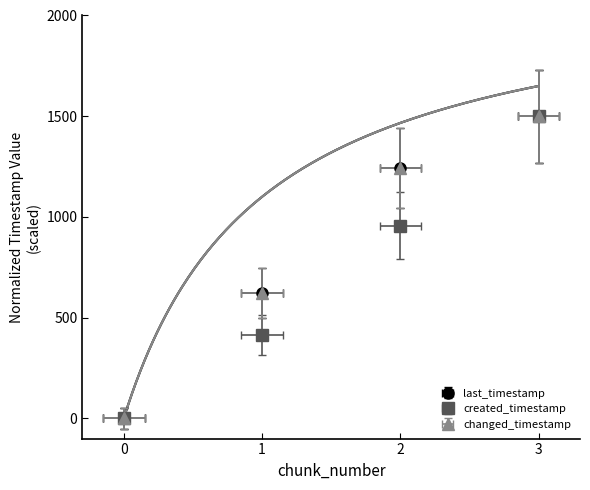

What is the sum of all created_timestamp values?

2870.4